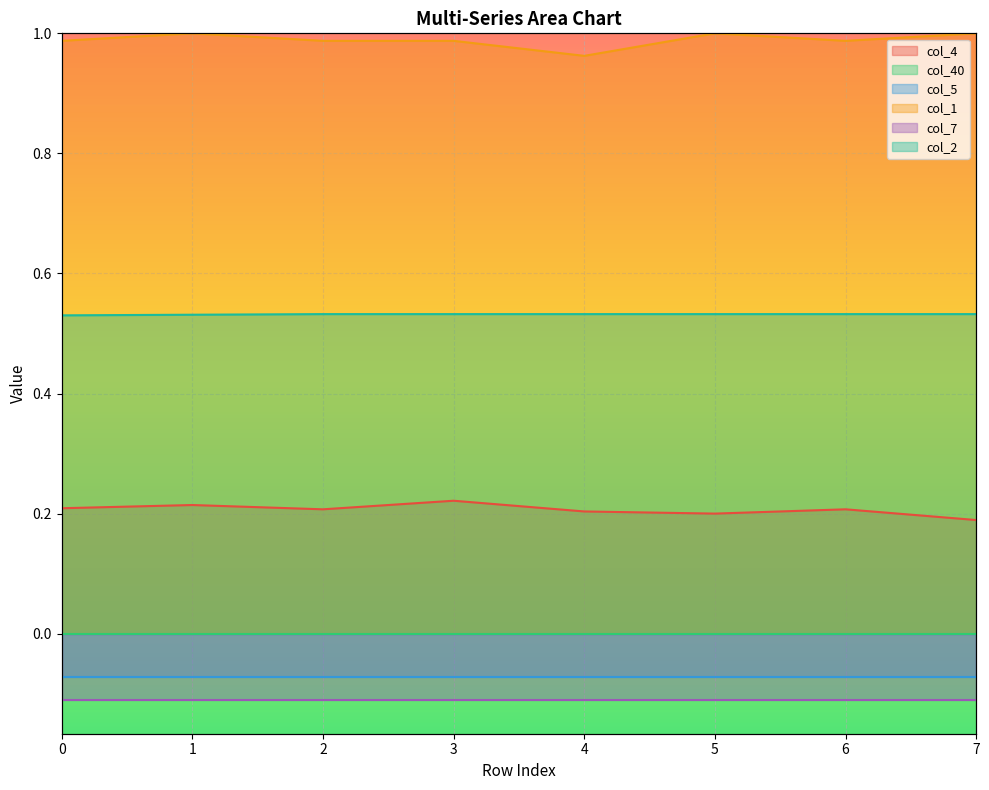

Which series has the largest range (max minus min)?

col_1